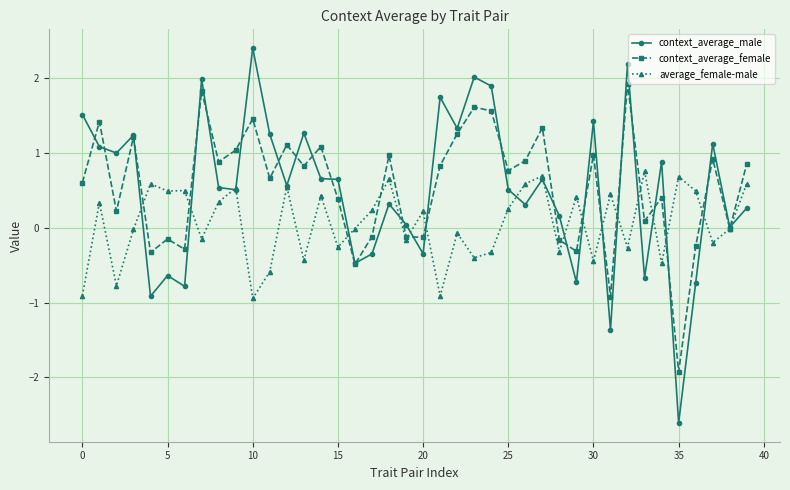

Which series has the widest spread of values?

context_average_male